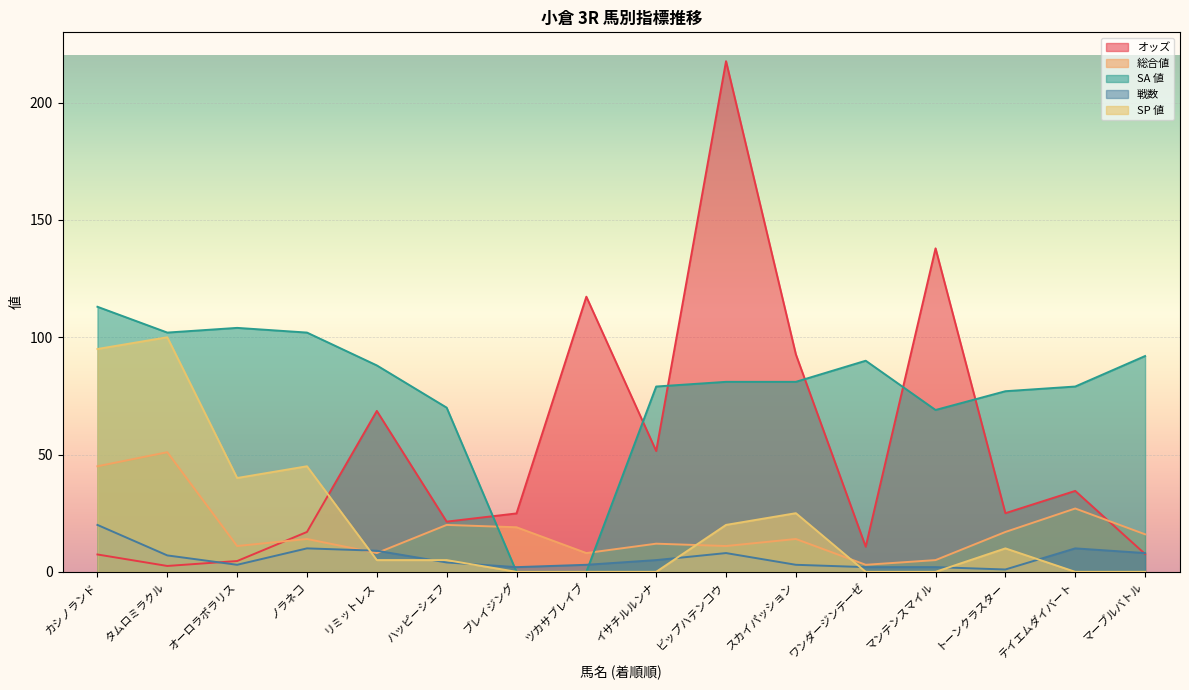

At which category does 戦数 reach its first local peak?

ノラネコ